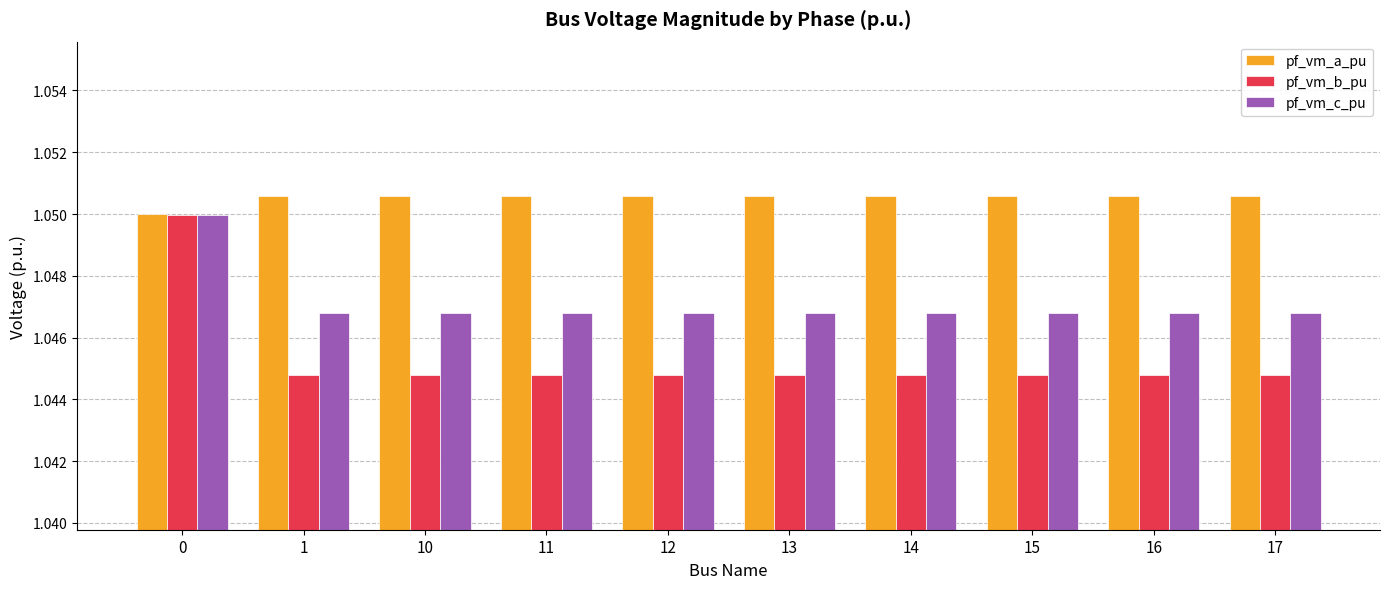

At 10, list the series in order from smallest to largest.

pf_vm_b_pu, pf_vm_c_pu, pf_vm_a_pu